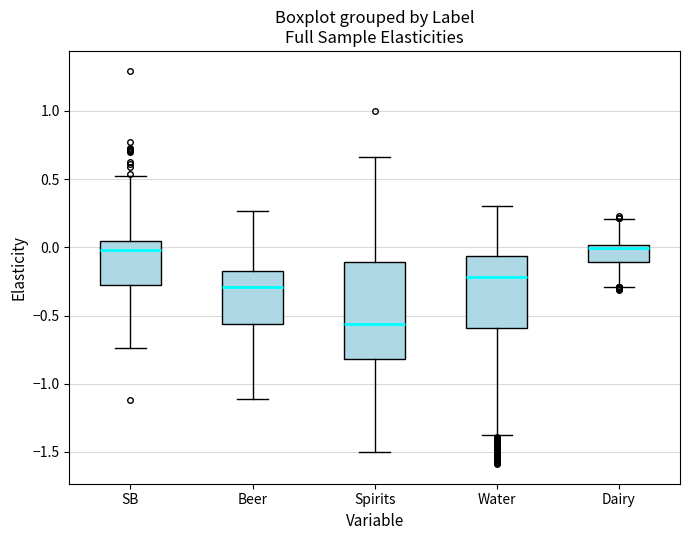

Where is the upper edge of the box for Dairy on the y-axis? The values are not printed on the chart, so give them approximately, as read against the axis.

0.00